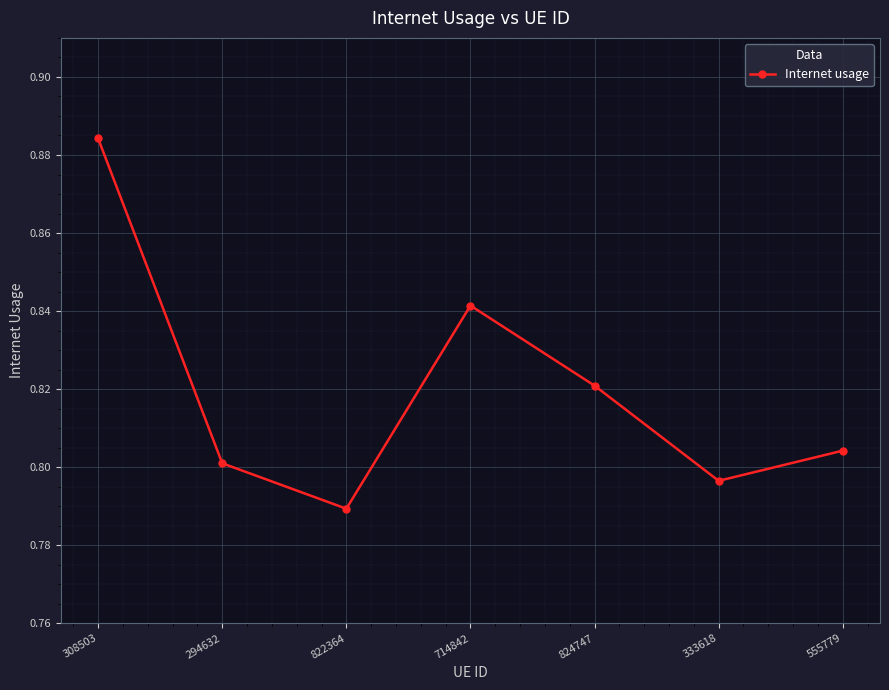

How many points are lower than both their immediate neighbors (excluding endpoints)?

2